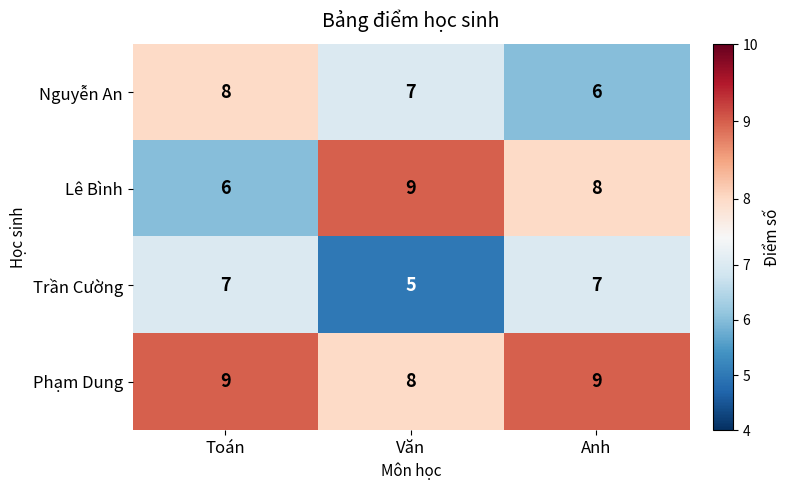

What is the smallest value displayed?

5